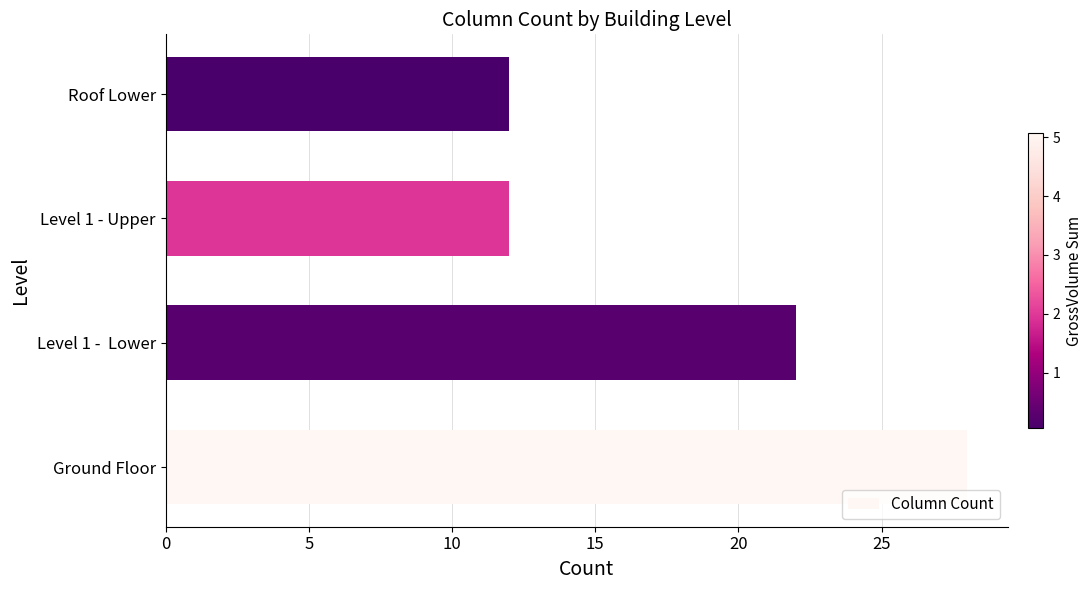

The chart shows a value of 12 at Level 1 - Upper. True or false?

True